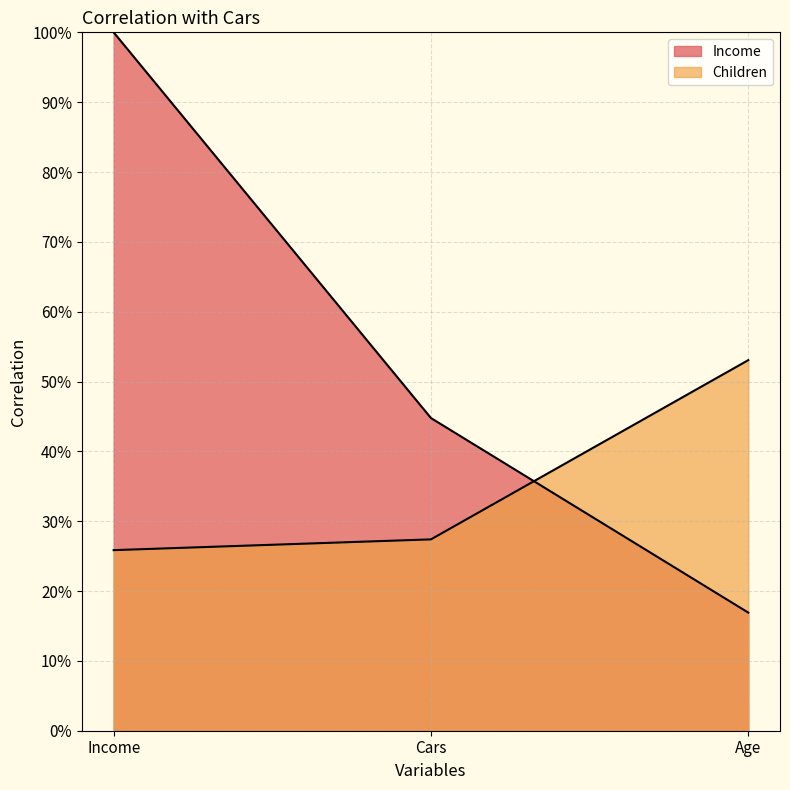

How many lines are shown in the chart?

2